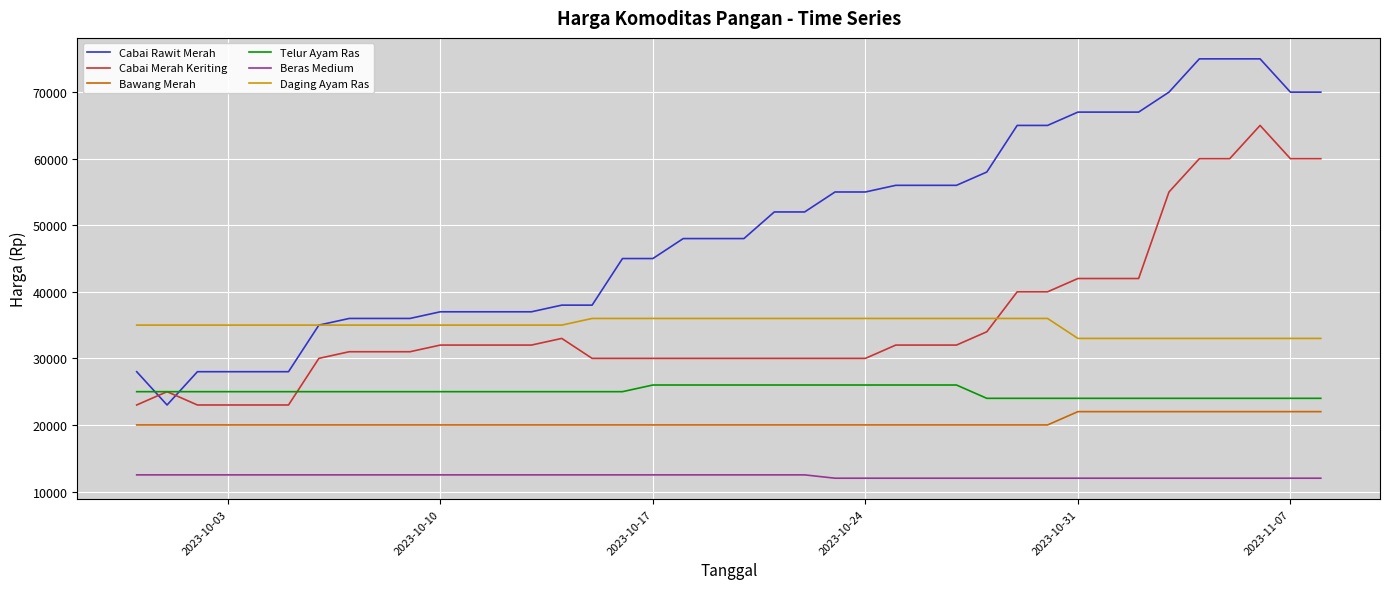

True or false: Bawang Merah and Cabai Rawit Merah cross at least once.

False